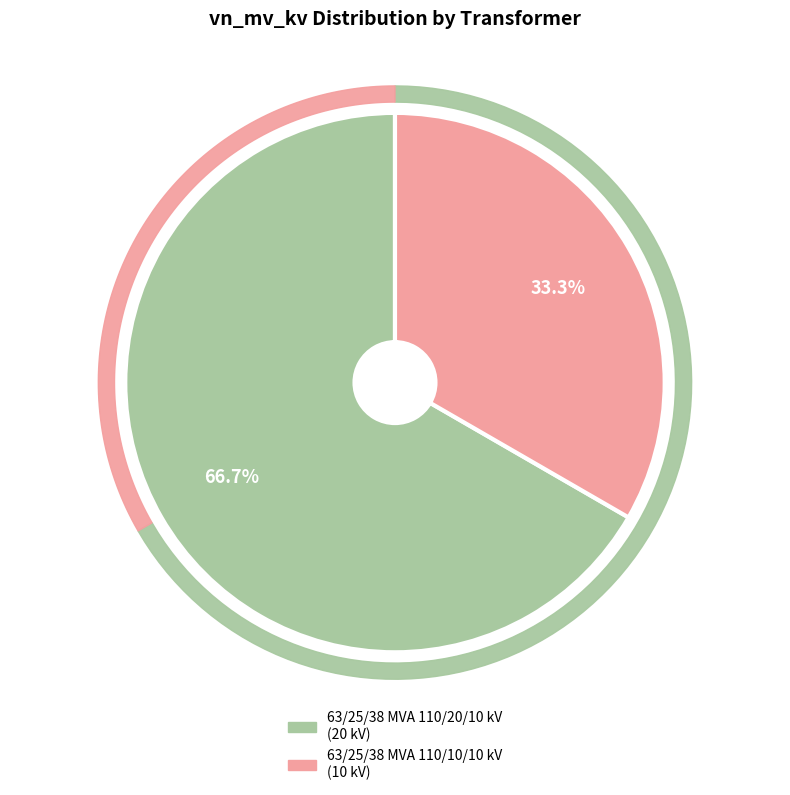

Does 63/25/38 MVA 110/10/10 kV account for over 50% of the chart?

No